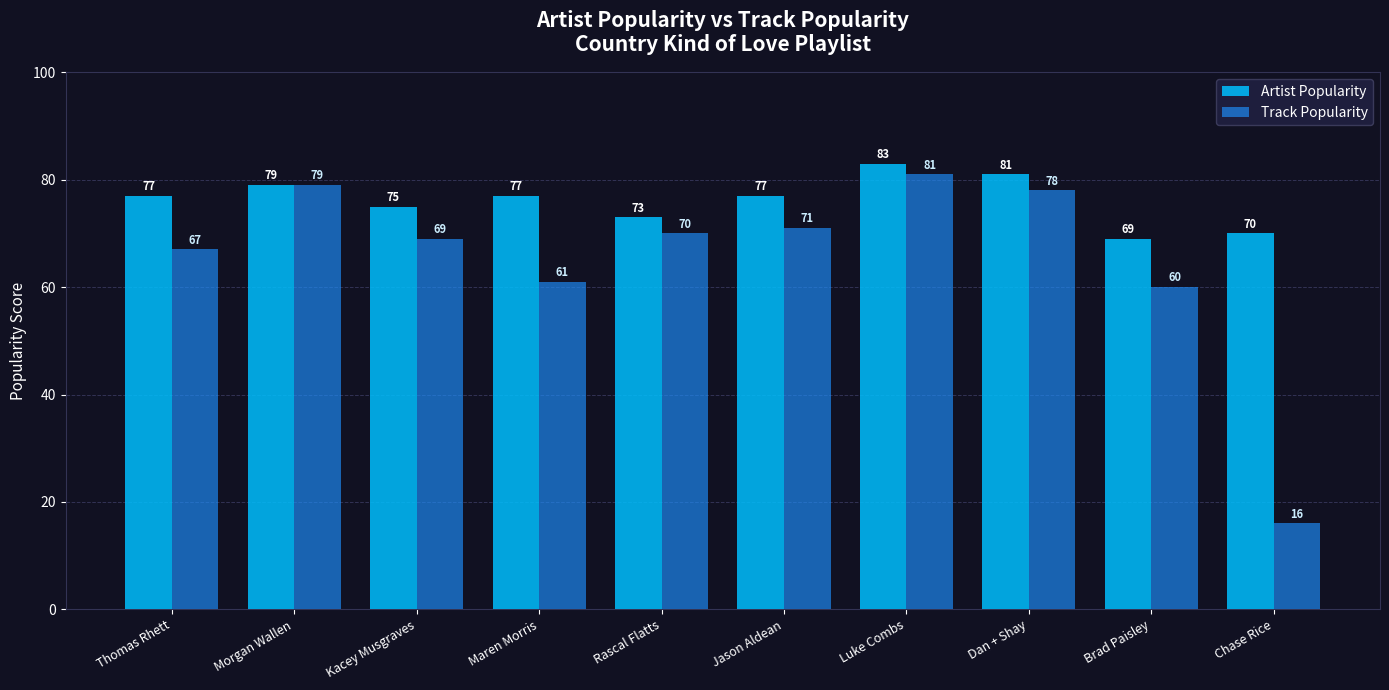

Where does the Track Popularity series first go above 70?

Morgan Wallen